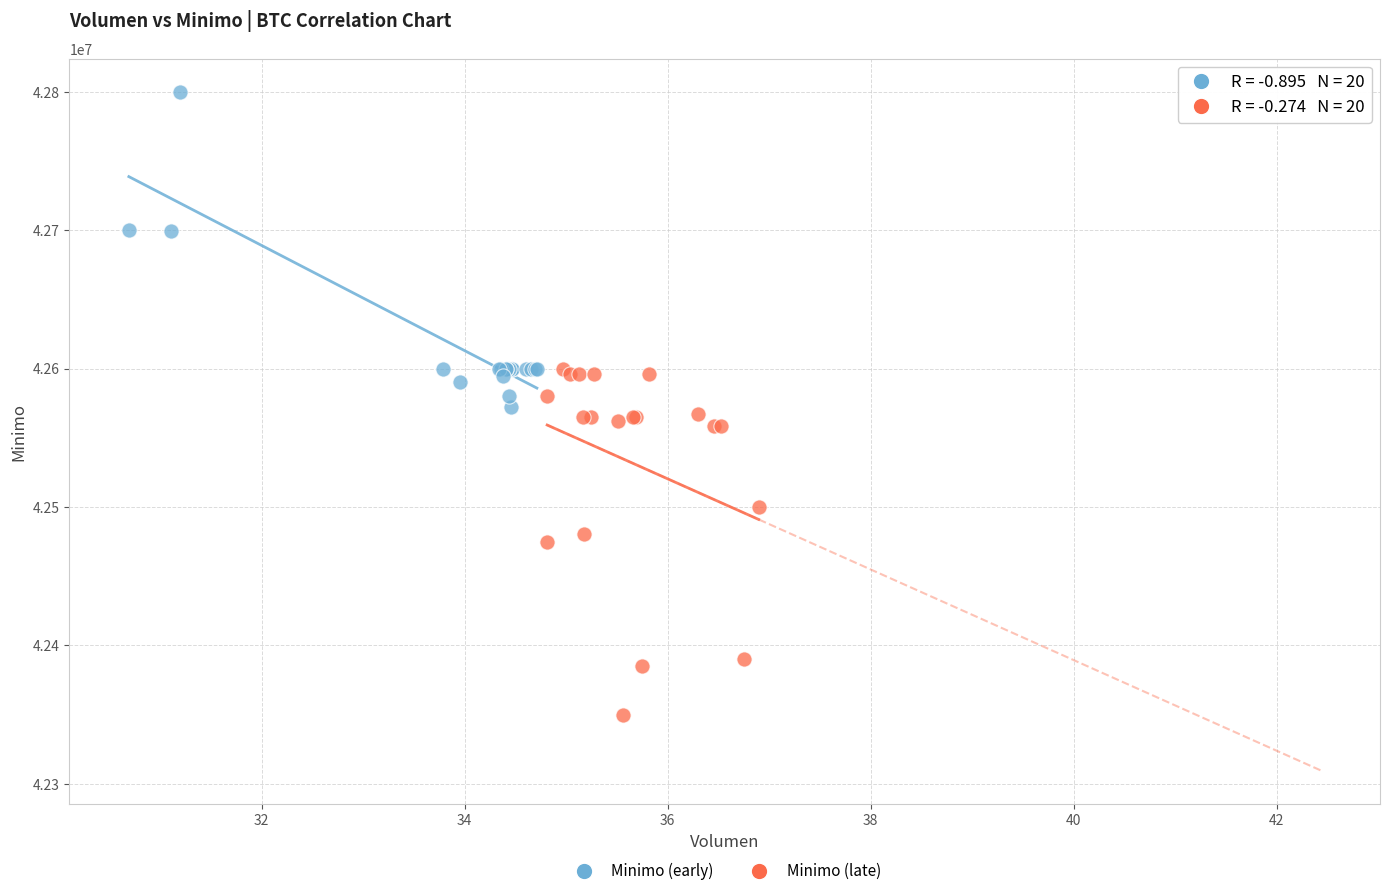

Which series reaches the maximum Y coordinate?

Minimo (early)